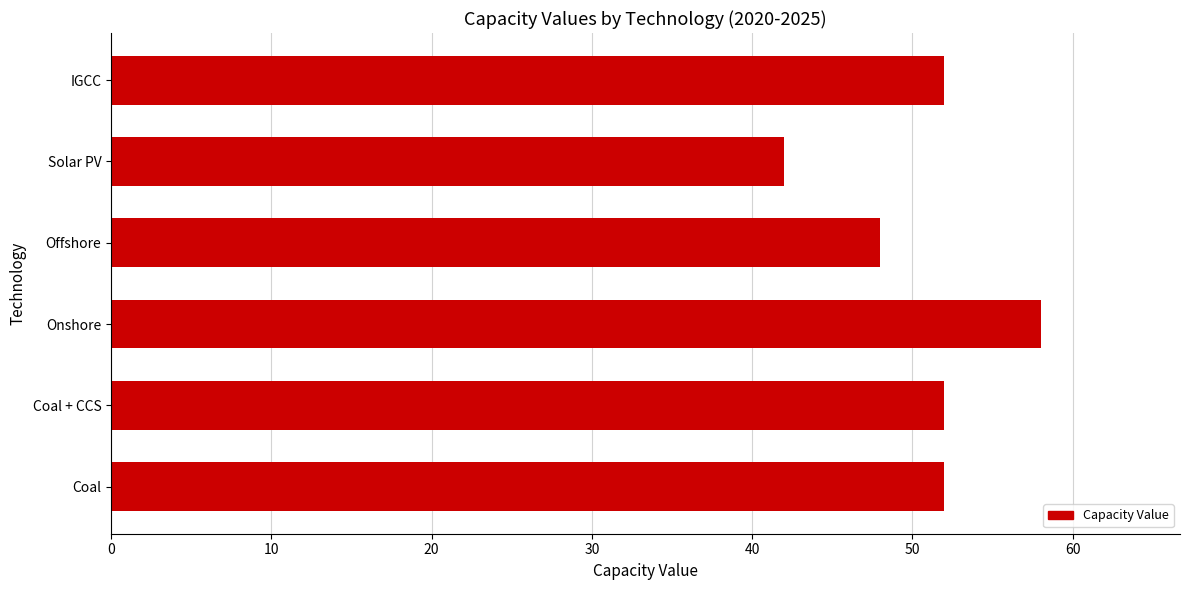

List the series in order of their peak value, highest first.

Onshore, Coal, Coal + CCS, IGCC, Offshore, Solar PV